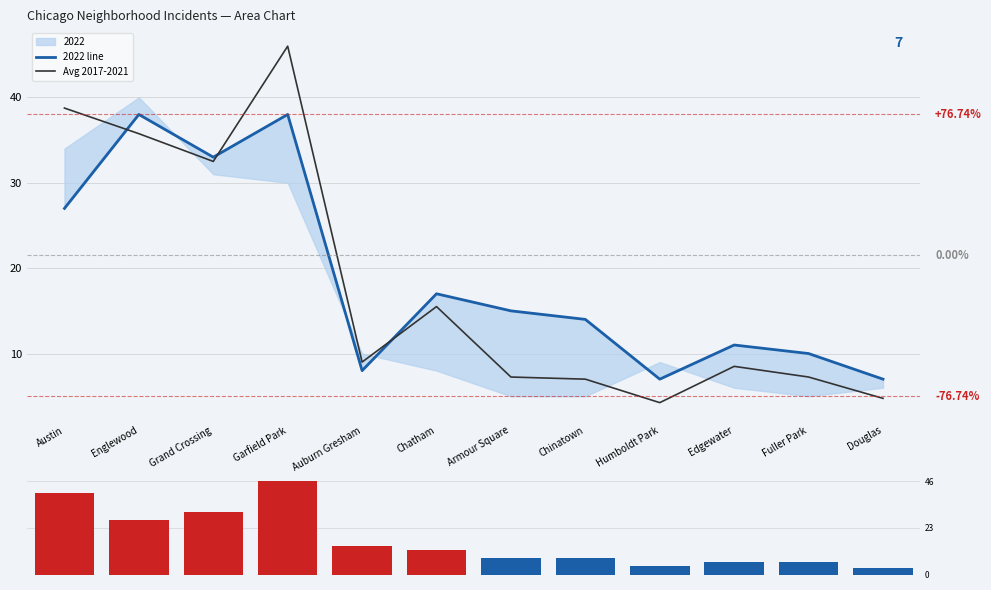

Where does the Avg 2017-2021 series first go above 9?

Austin